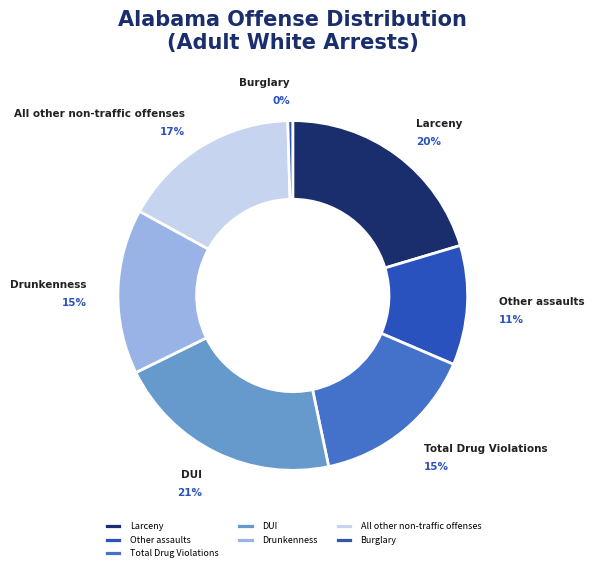

Is there any slice that represents more than half of the pie?

No